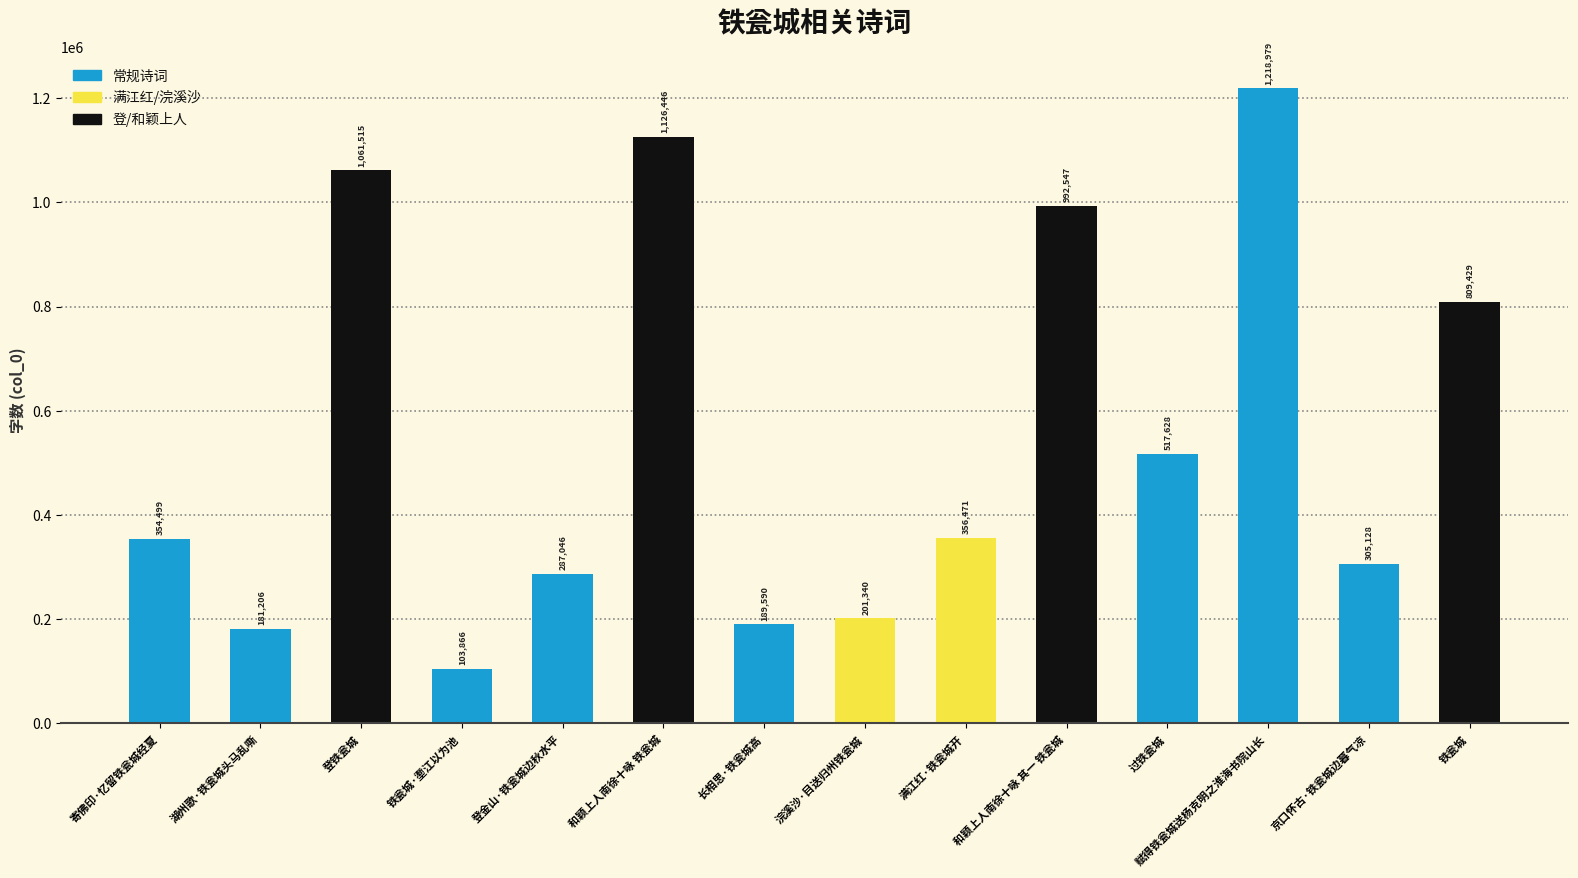

What is the average value?

550406